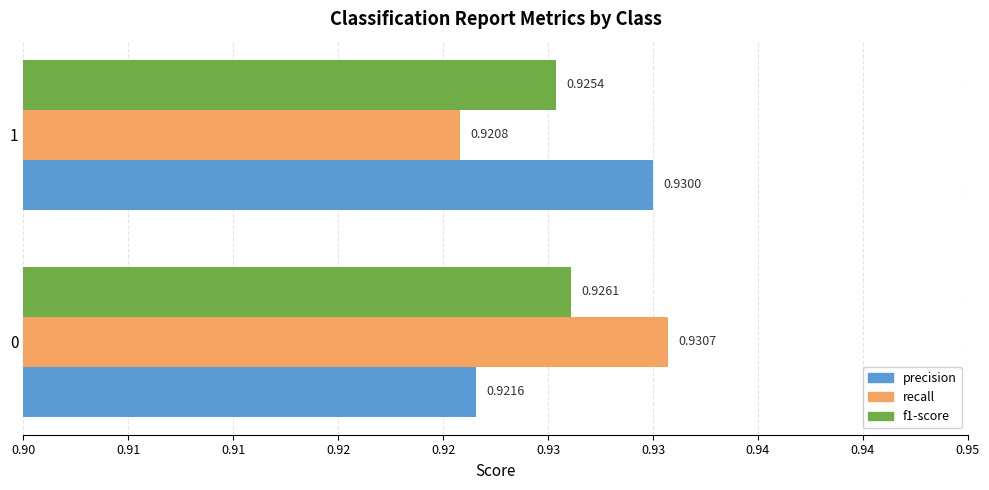

Which series has the largest total across all categories?

precision